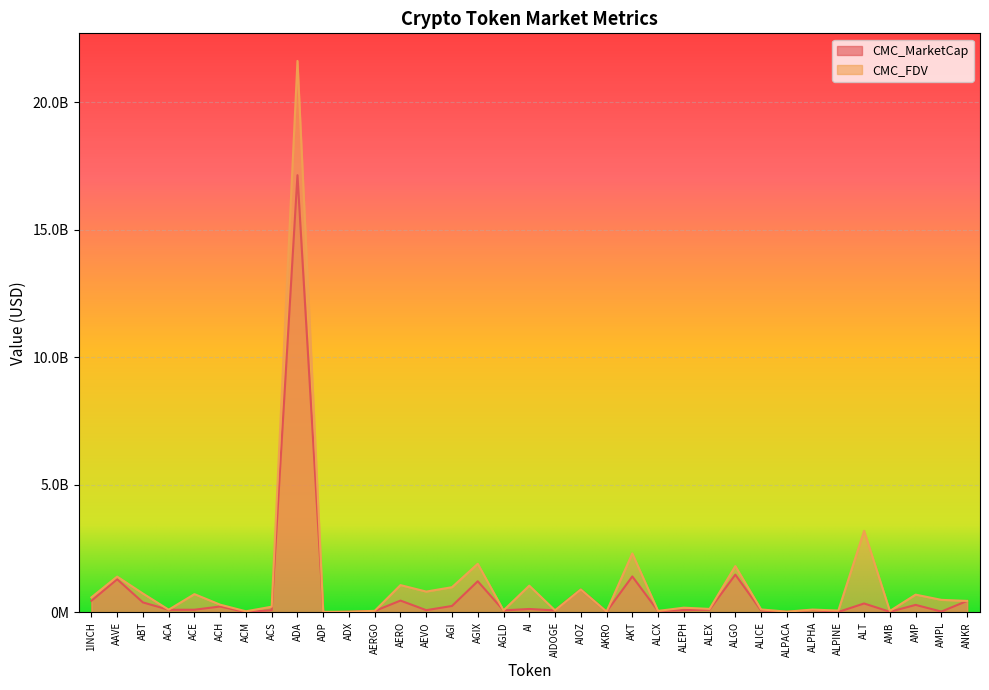

At how many categories does at least one series exceed 14652996772?

1